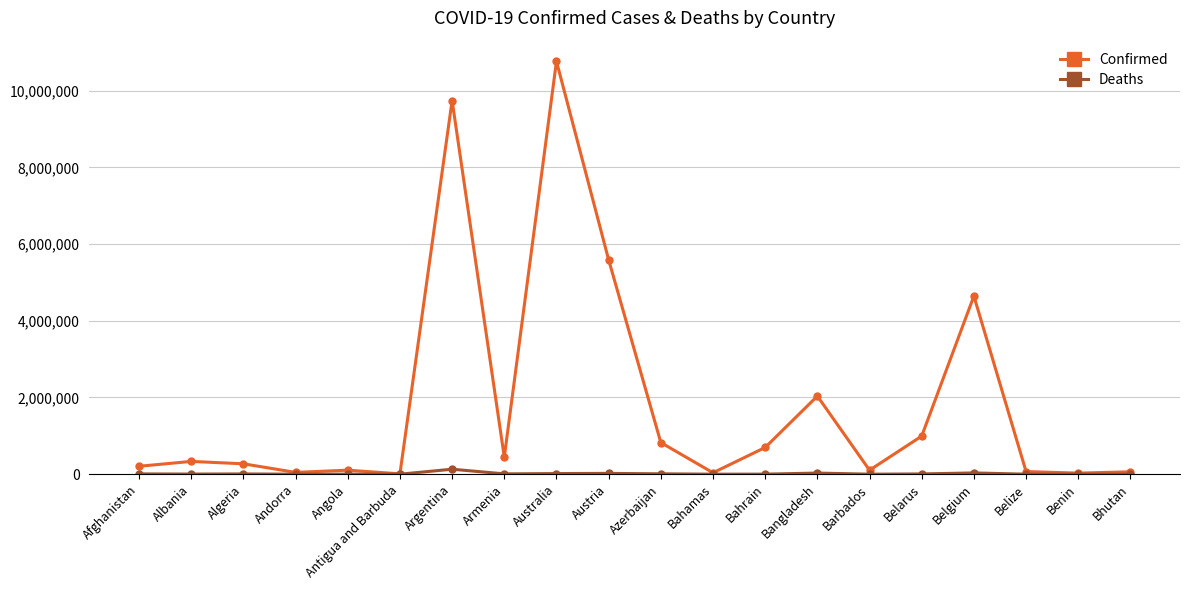

The Confirmed series shows 824574 at Azerbaijan. True or false?

True